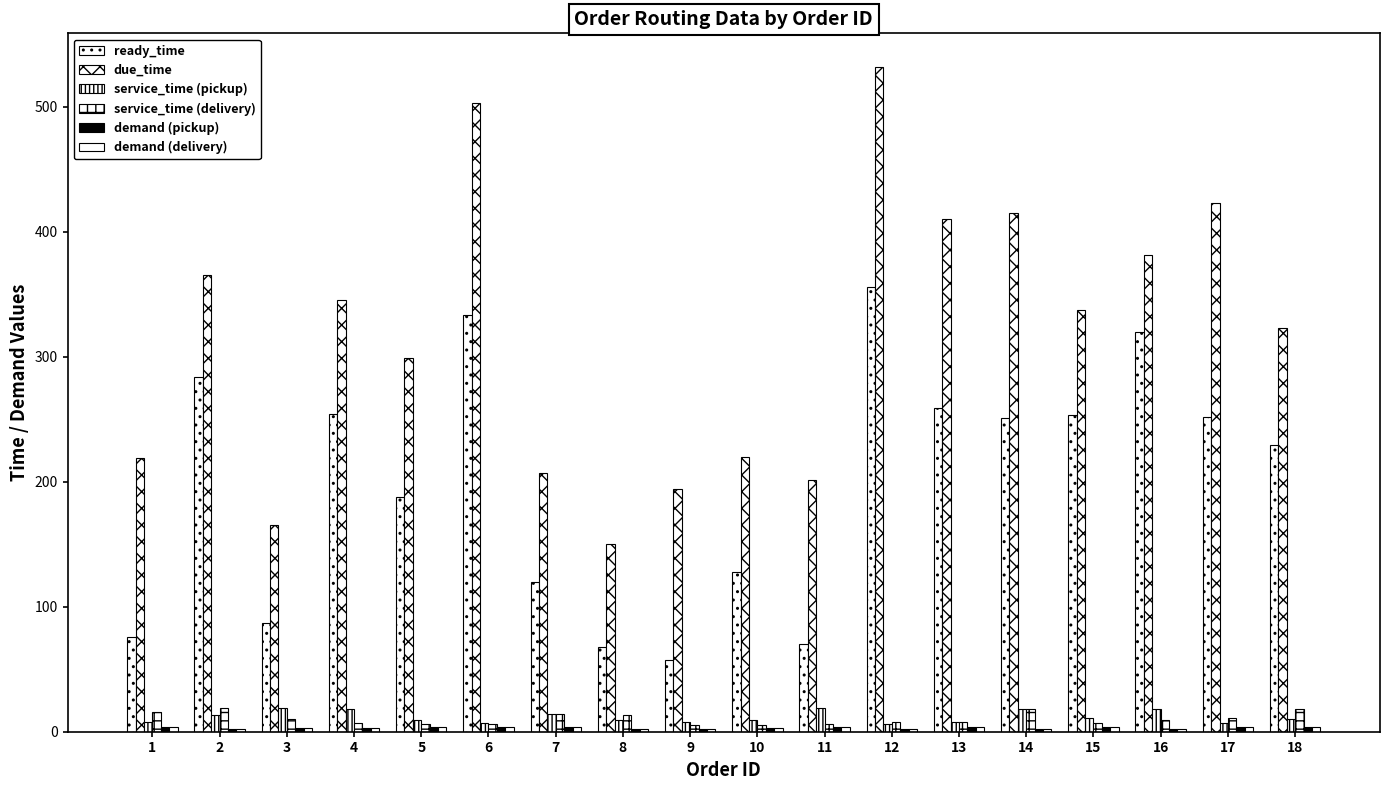

What is the difference between the highest and lowest values at 16?

379